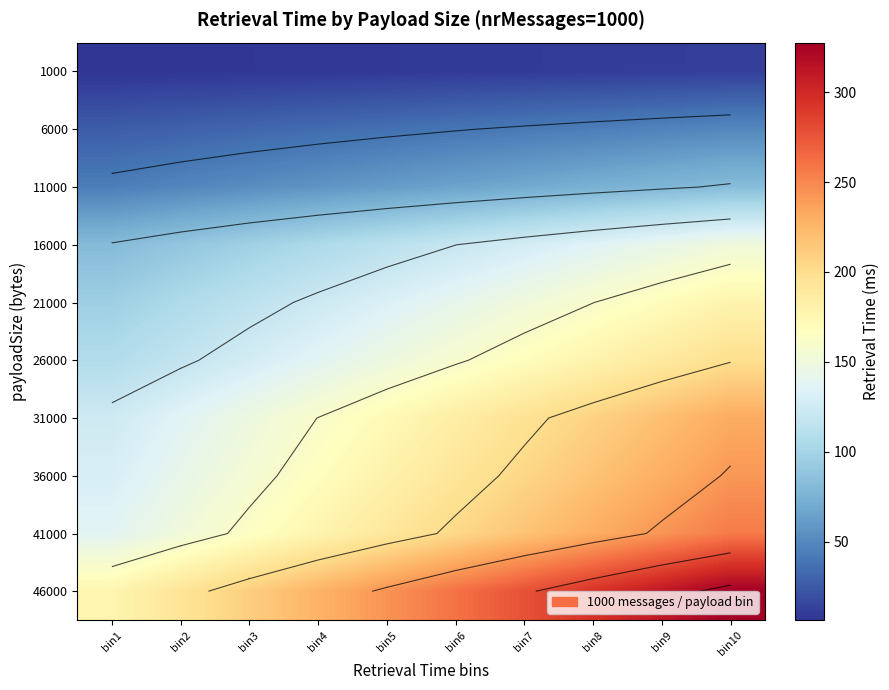

What is the maximum value for 31000?

231.4